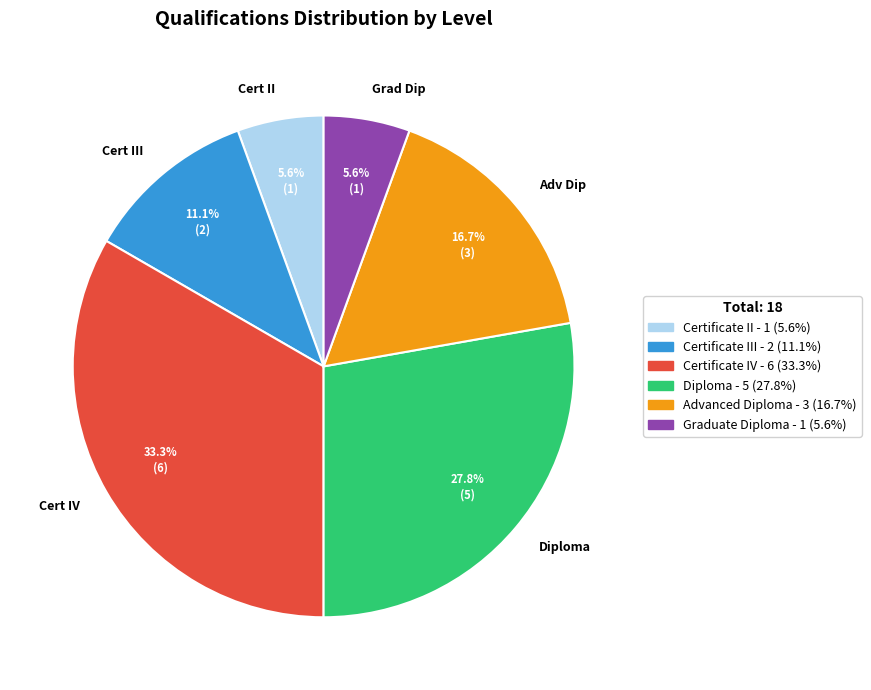

Which category has the biggest portion of the pie?

Cert IV